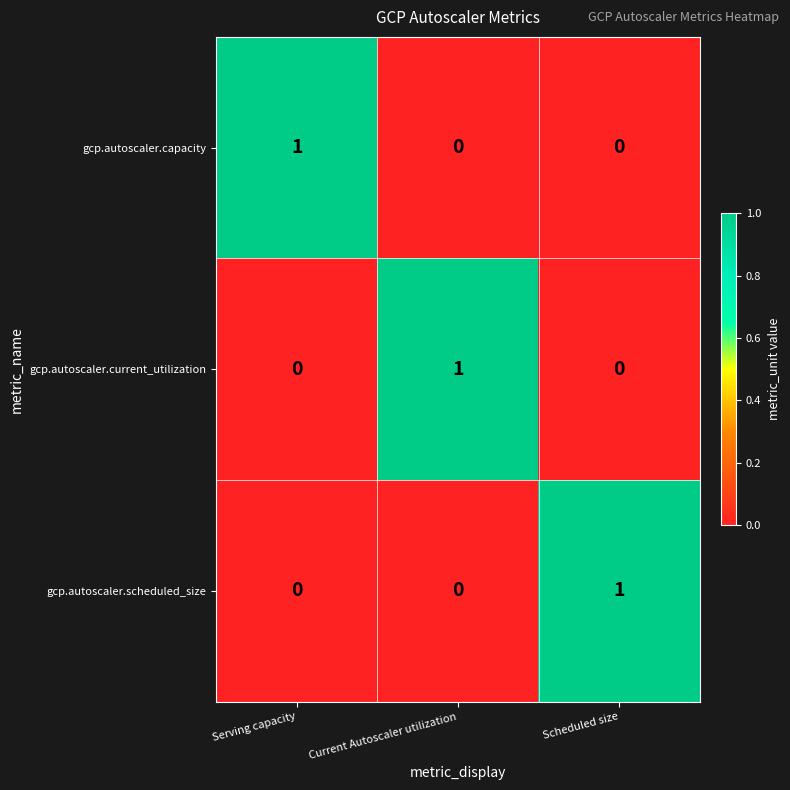

Is the value of gcp.autoscaler.current_utilization at Scheduled size greater than the value of gcp.autoscaler.scheduled_size at Scheduled size?

No